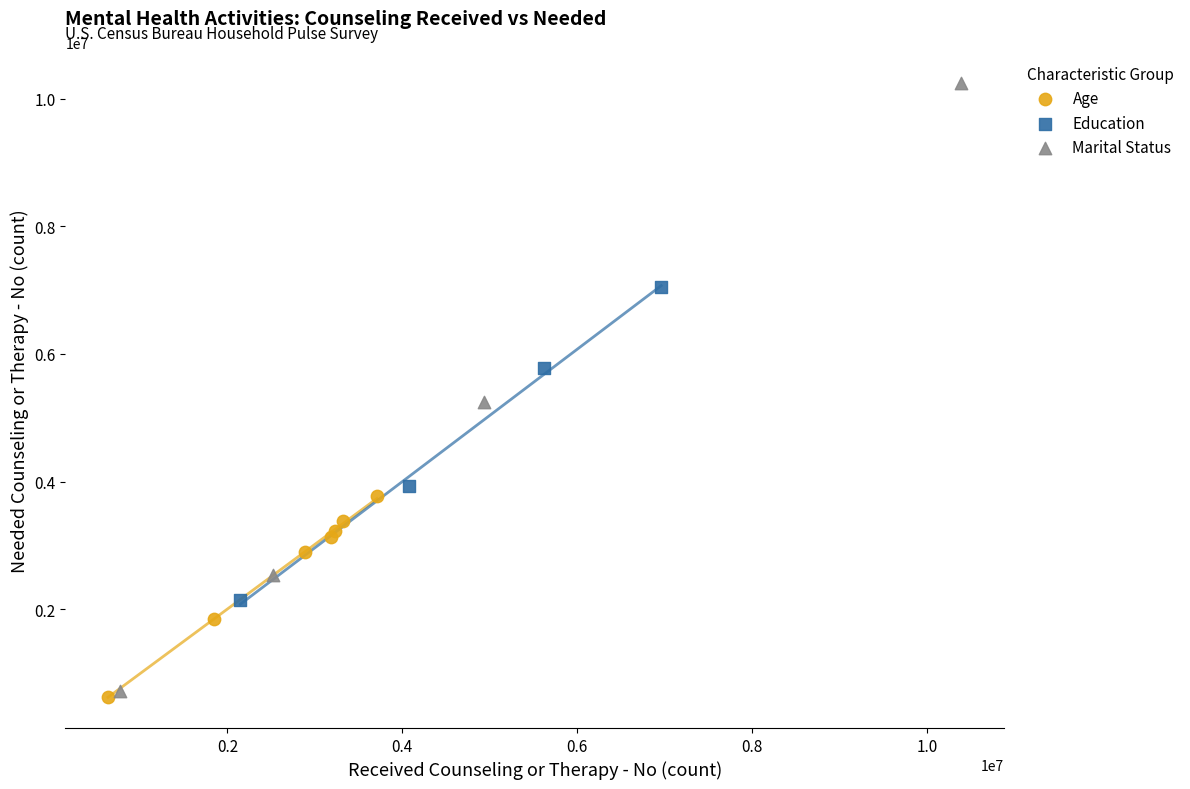

Which series reaches the maximum Y coordinate?

Marital Status